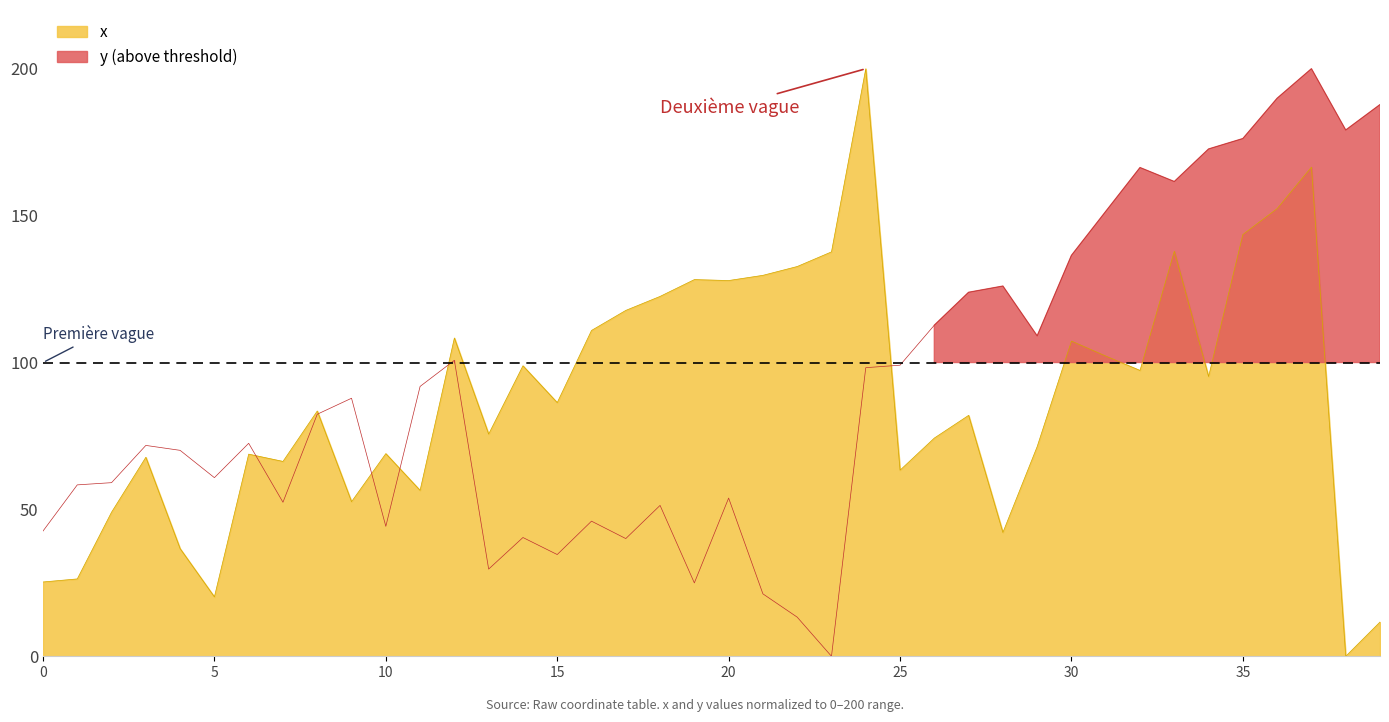

Between which two adjacent categories do y and x first intersect?

6 and 7